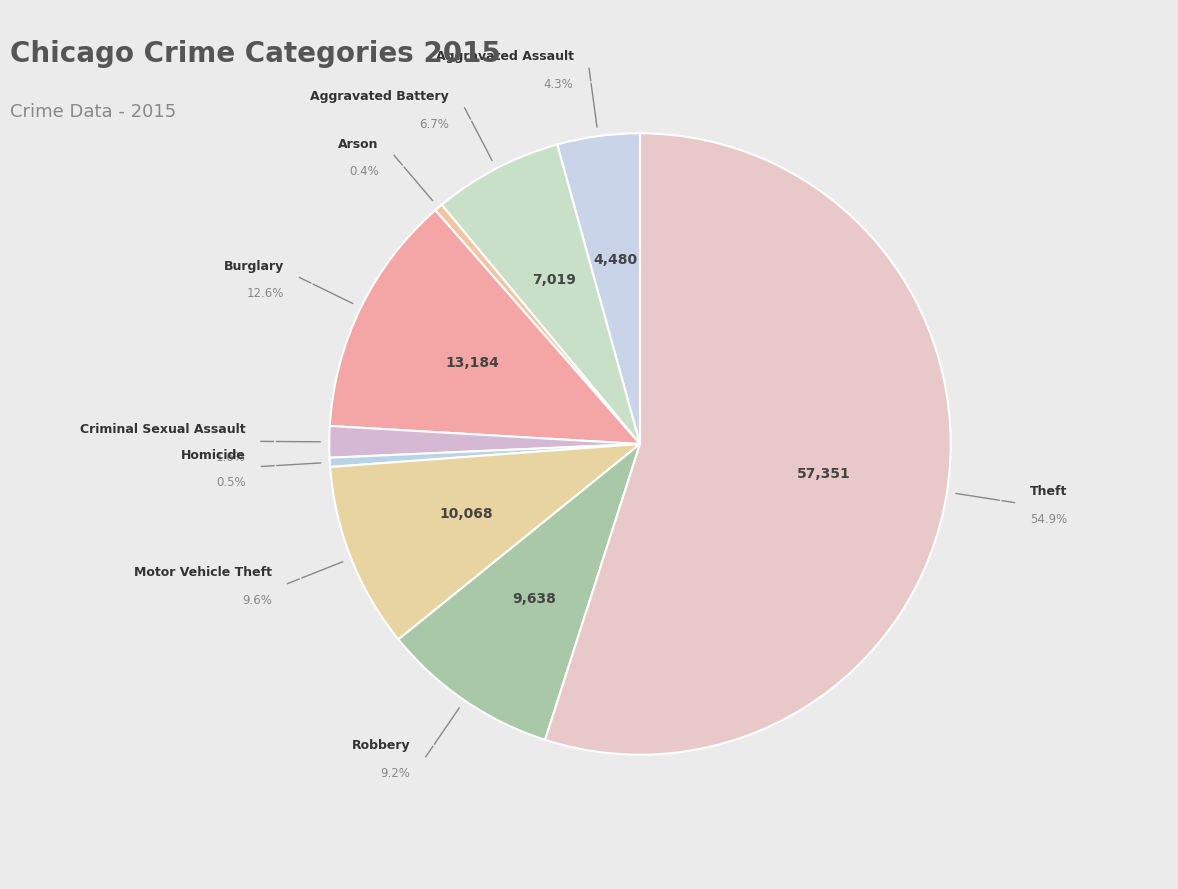

The Motor Vehicle Theft slice represents 18% of the pie. True or false?

False